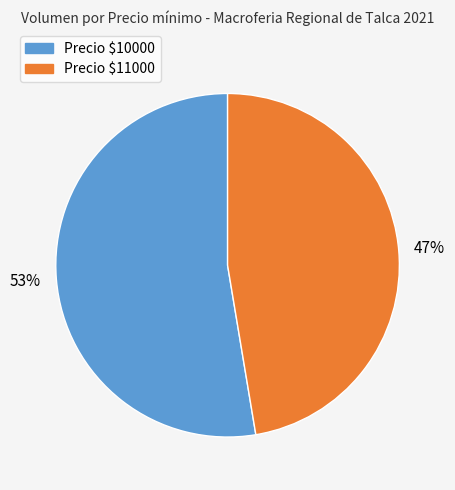

Does any single category account for the majority?

Yes